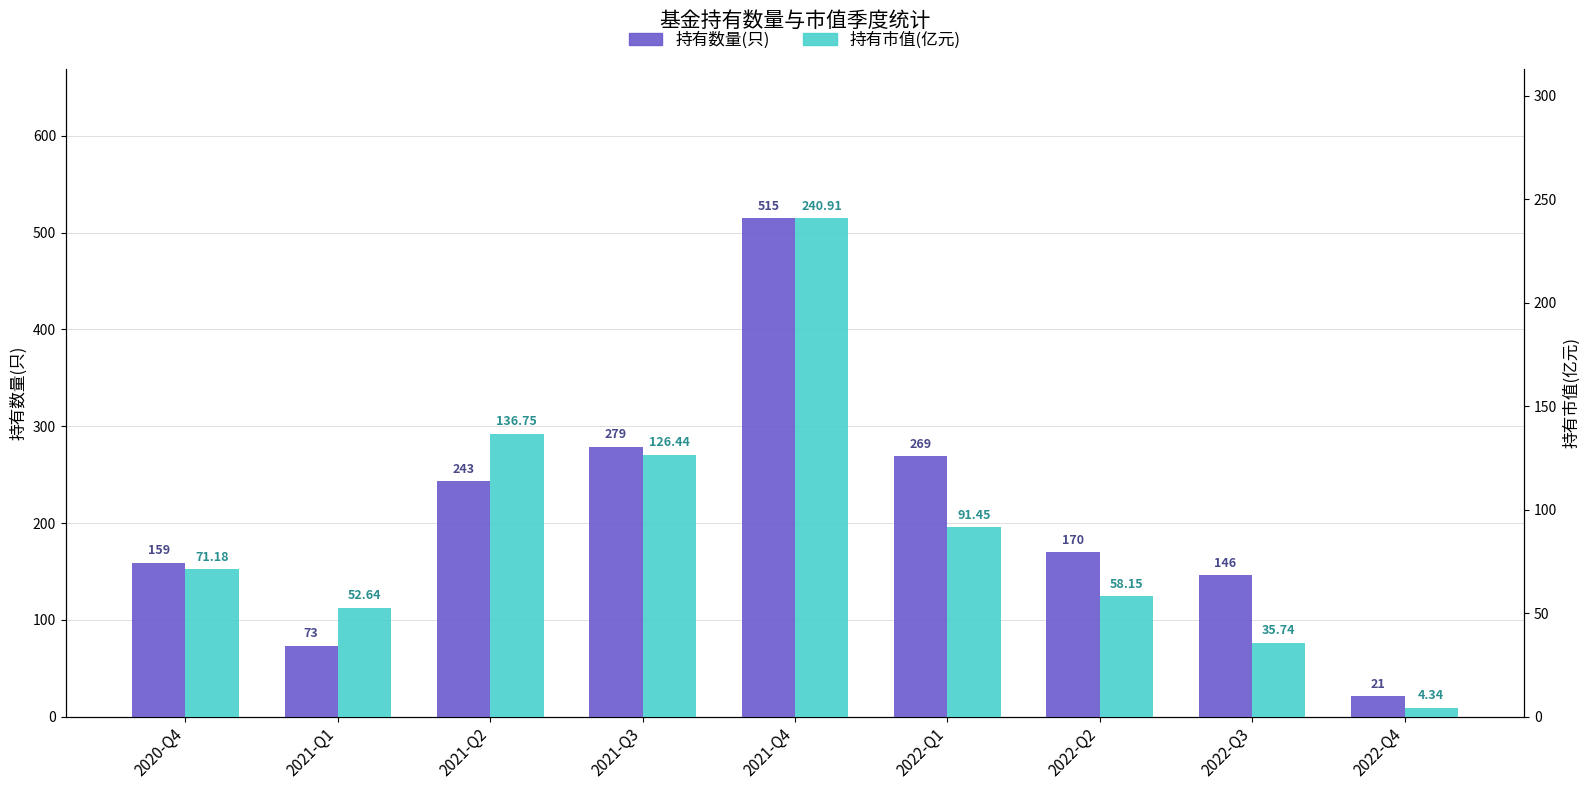

What is the approximate value of 持有市值(亿元) at 2021-Q3?

126.4